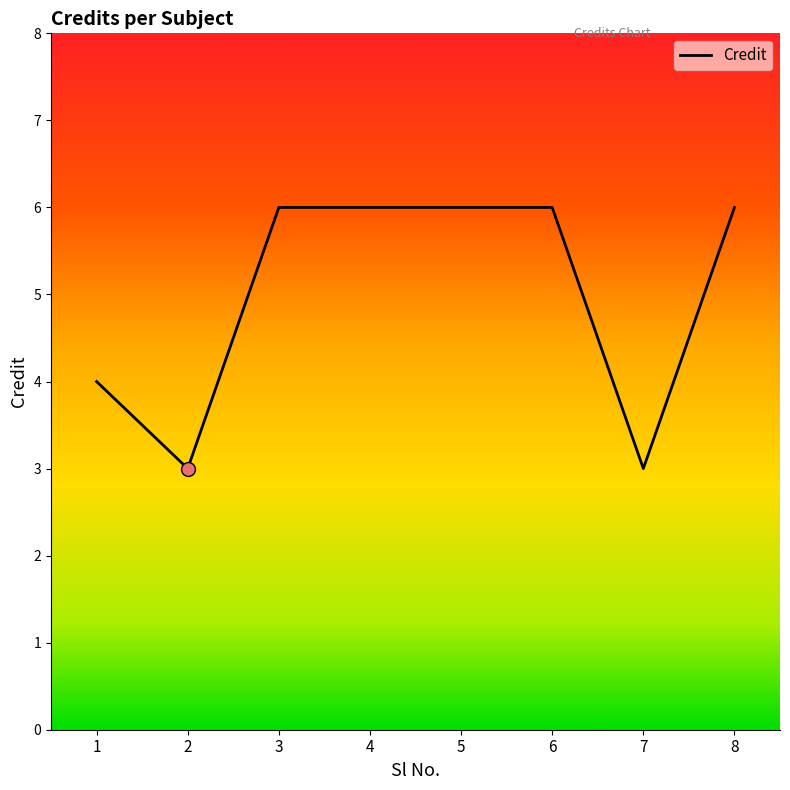

Reading right to left, transcribe all the data shown in this chart.

6	3	6	6	6	6	3	4